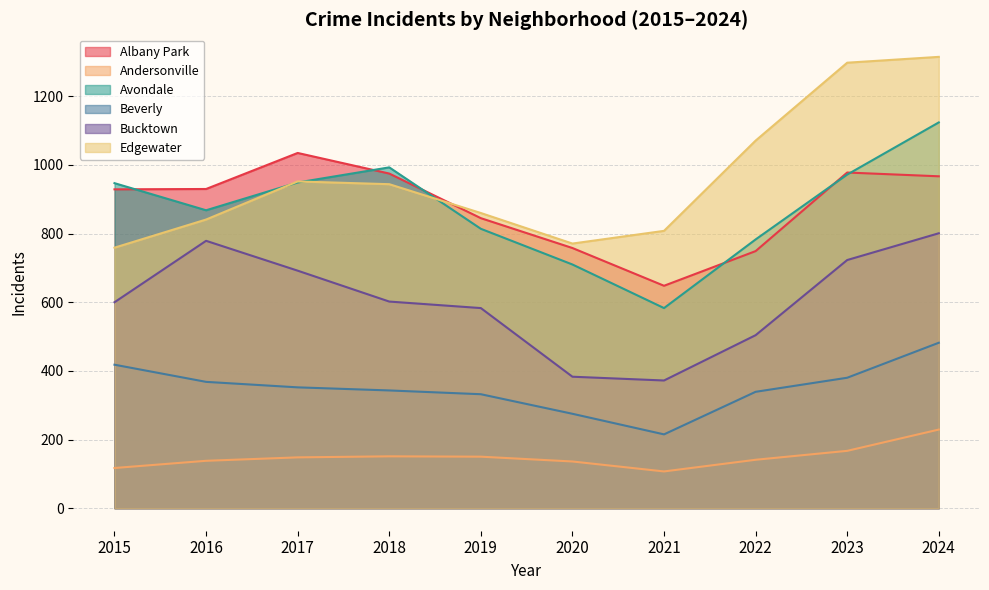

What are all the series names shown in the legend?

Albany Park, Andersonville, Avondale, Beverly, Bucktown, Edgewater